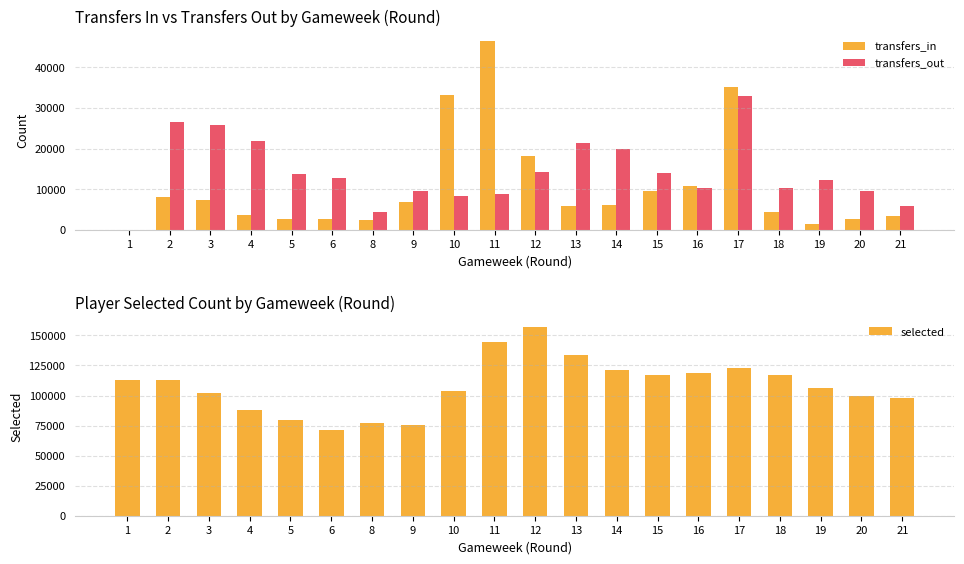

What is the value of the selected bar at the 10th from the left?

144680